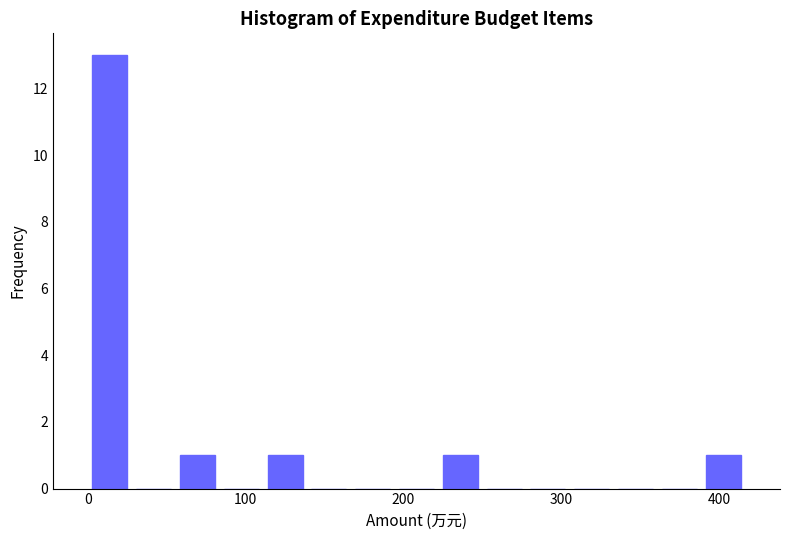

Read against the x-axis, roughly where is the centre of the tallest bar?

10